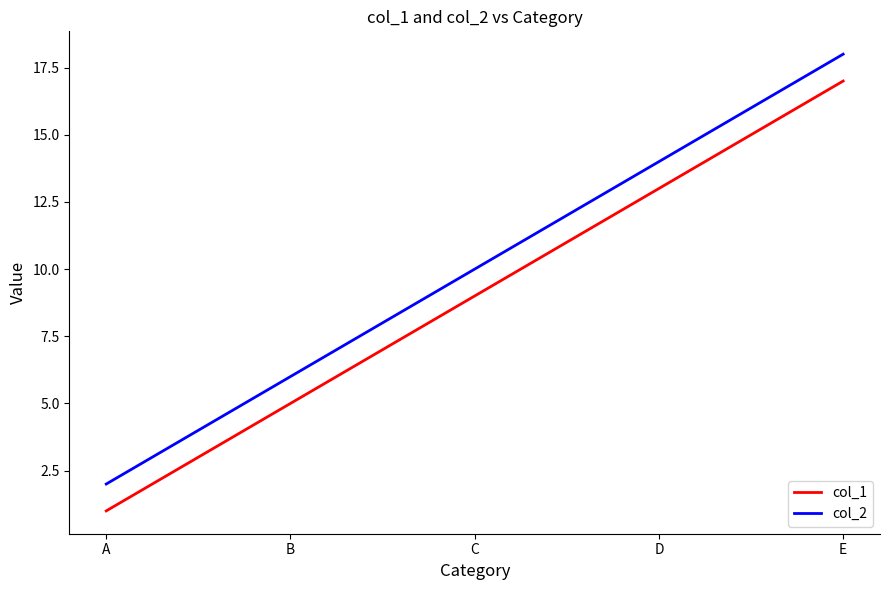

Which series has the largest total across all categories?

col_2